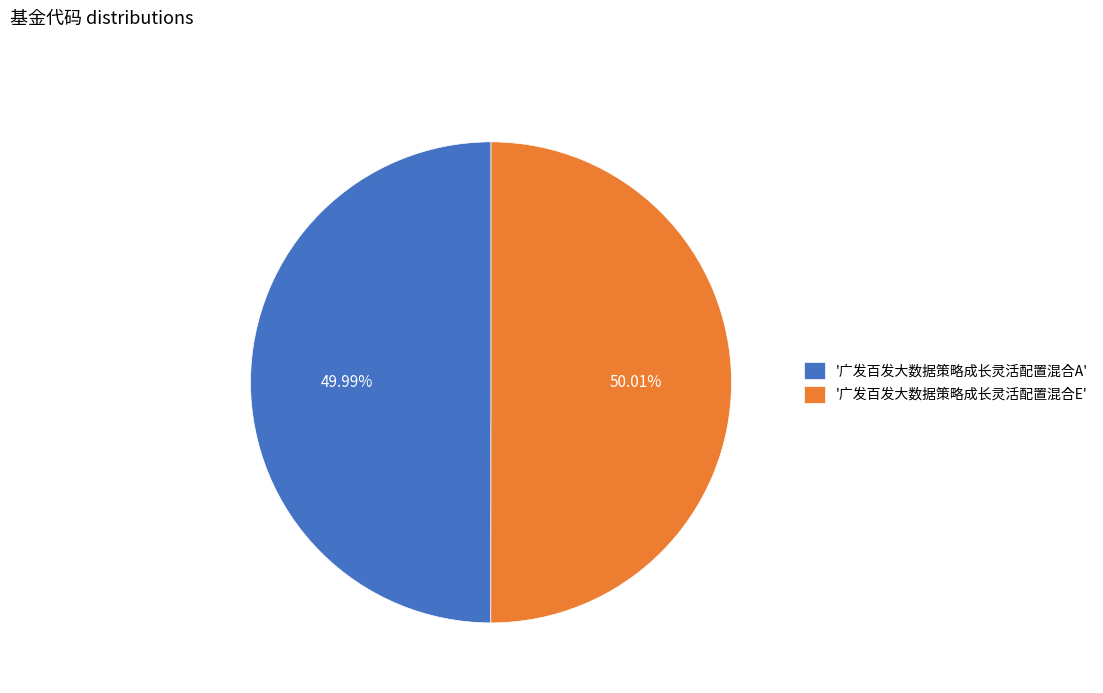

Is there a majority slice in this chart?

Yes